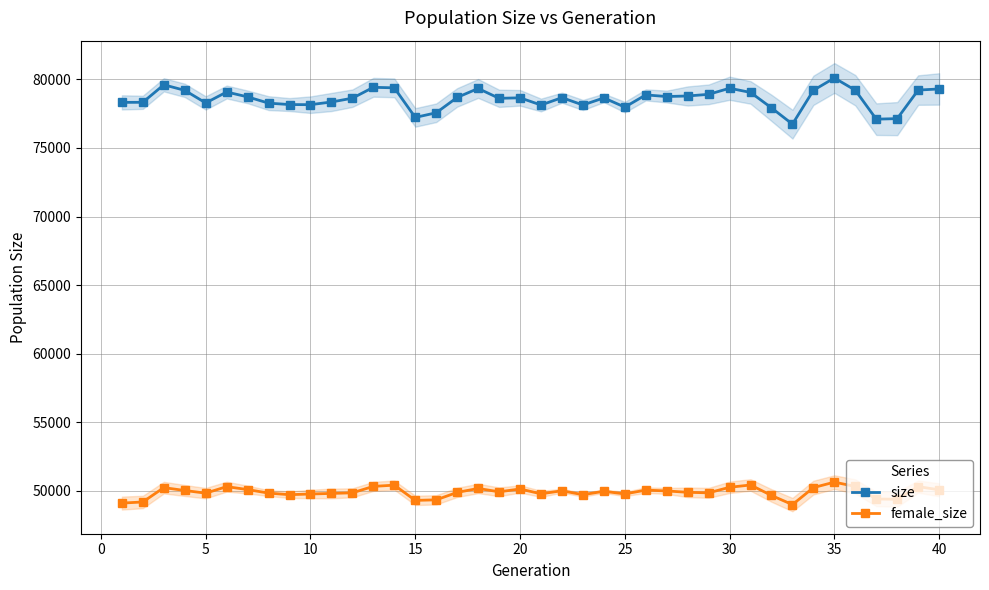

True or false: female_size has more than 2 interior local peaks.

True